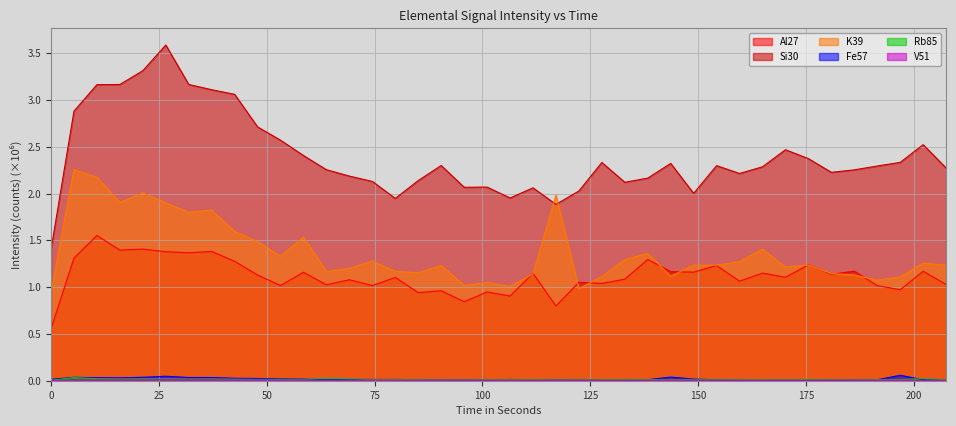

Reading left to right, what are all the values shown in this chart?

Al27: 0.6	1.3	1.6	1.4	1.4	1.4	1.4	1.4	1.3	1.1	1.0	1.2	1.0	1.1	1.0	1.1	0.9	1.0	0.8	0.9	0.9	1.1	0.8	1.1	1.0	1.1	1.3	1.2	1.2	1.2	1.1	1.2	1.1	1.2	1.1	1.2	1.0	1.0	1.2	1.0
Si30: 1.4	2.9	3.2	3.2	3.3	3.6	3.2	3.1	3.1	2.7	2.6	2.4	2.3	2.2	2.1	1.9	2.1	2.3	2.1	2.1	2.0	2.1	1.9	2.0	2.3	2.1	2.2	2.3	2.0	2.3	2.2	2.3	2.5	2.4	2.2	2.3	2.3	2.3	2.5	2.3
K39: 0.9	2.3	2.2	1.9	2.0	1.9	1.8	1.8	1.6	1.5	1.3	1.5	1.2	1.2	1.3	1.2	1.2	1.2	1.0	1.0	1.0	1.1	2.0	1.0	1.1	1.3	1.4	1.1	1.2	1.2	1.3	1.4	1.2	1.2	1.1	1.1	1.1	1.1	1.3	1.2
Fe57: 0.0	0.0	0.0	0.0	0.0	0.0	0.0	0.0	0.0	0.0	0.0	0.0	0.0	0.0	0.0	0.0	0.0	0.0	0.0	0.0	0.0	0.0	0.0	0.0	0.0	0.0	0.0	0.0	0.0	0.0	0.0	0.0	0.0	0.0	0.0	0.0	0.0	0.1	0.0	0.0
Rb85: 0.0	0.0	0.0	0.0	0.0	0.0	0.0	0.0	0.0	0.0	0.0	0.0	0.0	0.0	0.0	0.0	0.0	0.0	0.0	0.0	0.0	0.0	0.0	0.0	0.0	0.0	0.0	0.0	0.0	0.0	0.0	0.0	0.0	0.0	0.0	0.0	0.0	0.0	0.0	0.0
V51: 0.0	0.0	0.0	0.0	0.0	0.0	0.0	0.0	0.0	0.0	0.0	0.0	0.0	0.0	0.0	0.0	0.0	0.0	0.0	0.0	0.0	0.0	0.0	0.0	0.0	0.0	0.0	0.0	0.0	0.0	0.0	0.0	0.0	0.0	0.0	0.0	0.0	0.0	0.0	0.0